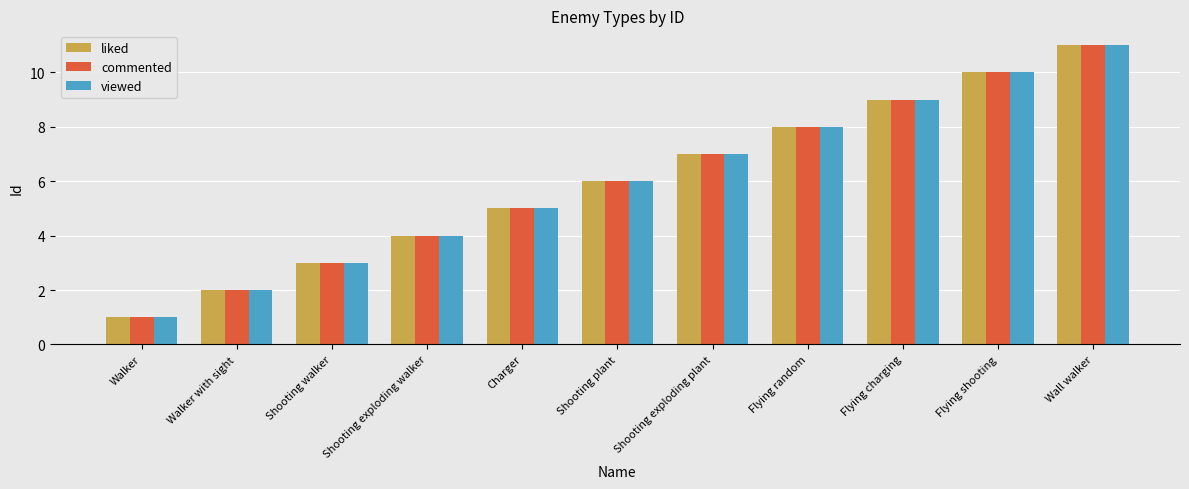

Reading left to right, transcribe all the data shown in this chart.

liked: Walker=1	Walker with sight=2	Shooting walker=3	Shooting exploding walker=4	Charger=5	Shooting plant=6	Shooting exploding plant=7	Flying random=8	Flying charging=9	Flying shooting=10	Wall walker=11
commented: Walker=1	Walker with sight=2	Shooting walker=3	Shooting exploding walker=4	Charger=5	Shooting plant=6	Shooting exploding plant=7	Flying random=8	Flying charging=9	Flying shooting=10	Wall walker=11
viewed: Walker=1	Walker with sight=2	Shooting walker=3	Shooting exploding walker=4	Charger=5	Shooting plant=6	Shooting exploding plant=7	Flying random=8	Flying charging=9	Flying shooting=10	Wall walker=11